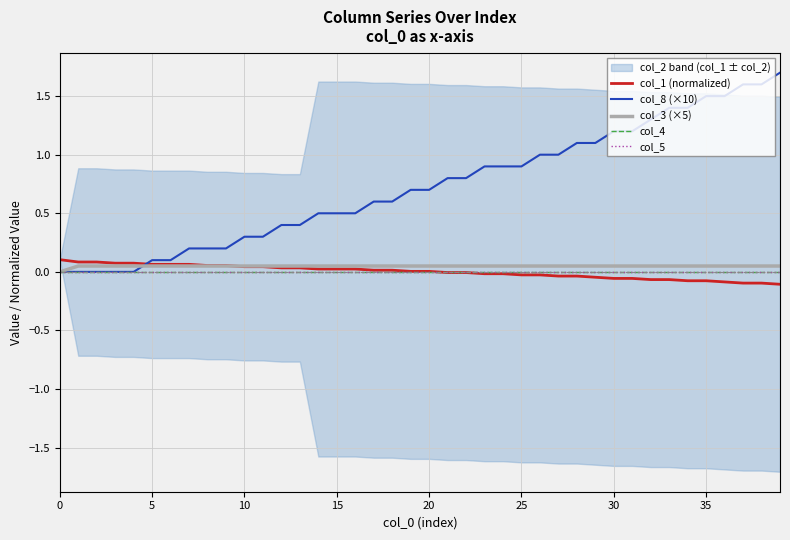

What is the label of the 2nd point from the right?

38